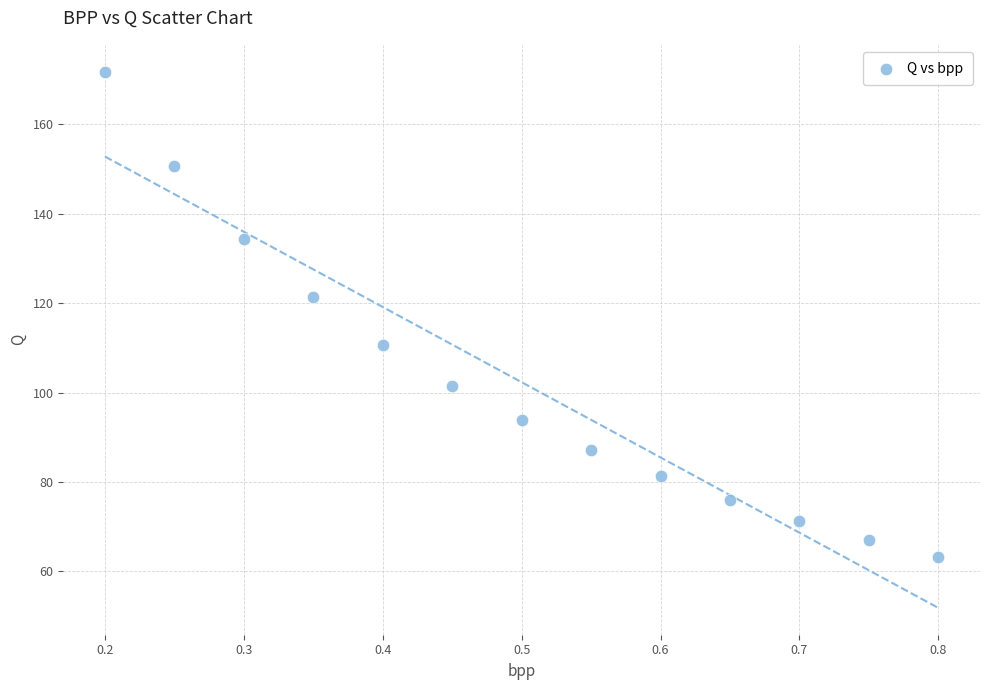

What Y value in the scatter plot is closest to 117?

121.4